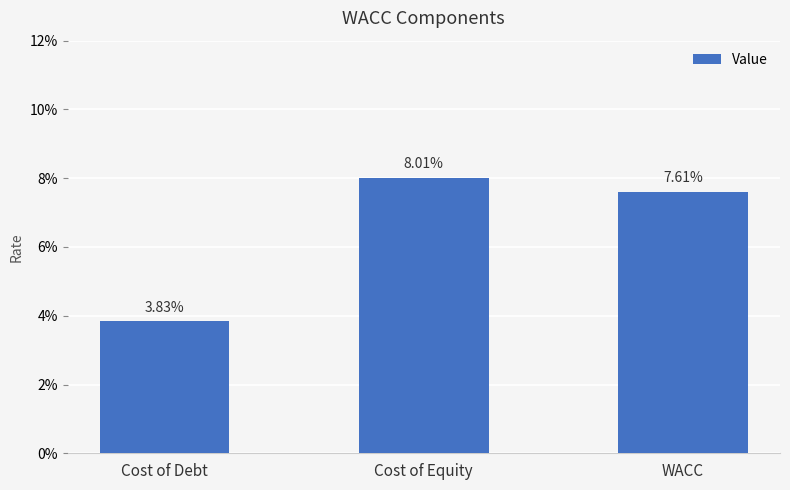

What position from the right is Cost of Equity?

2